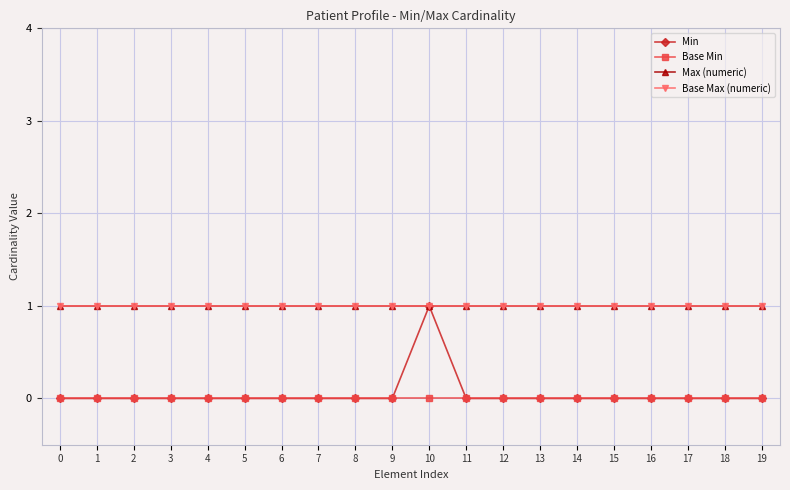

Where is the first local maximum for Min?

10